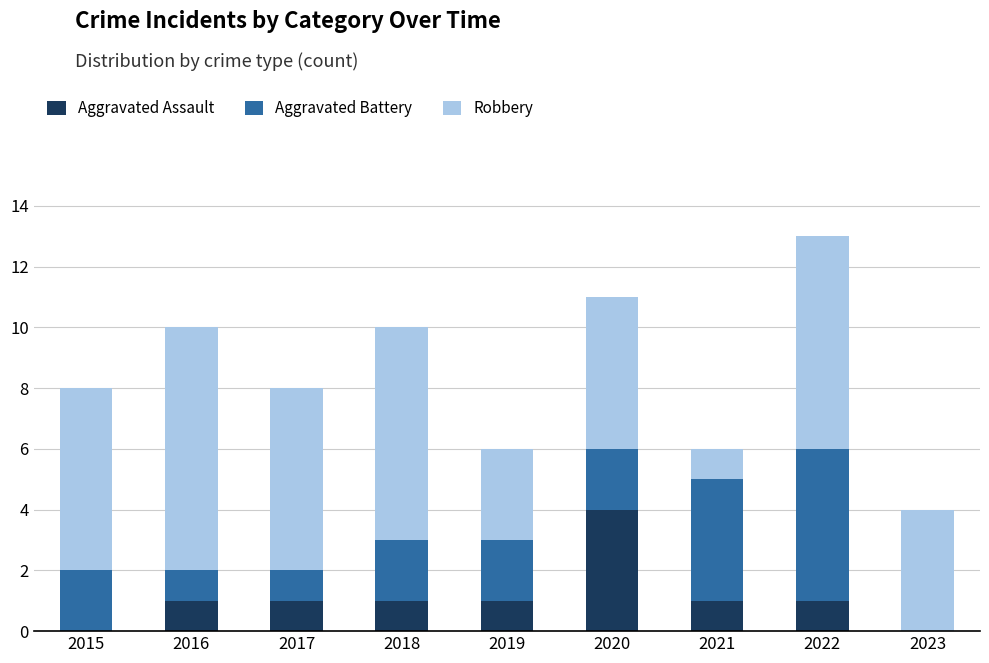

Is it true that Aggravated Assault equals 0 at 2023?

True